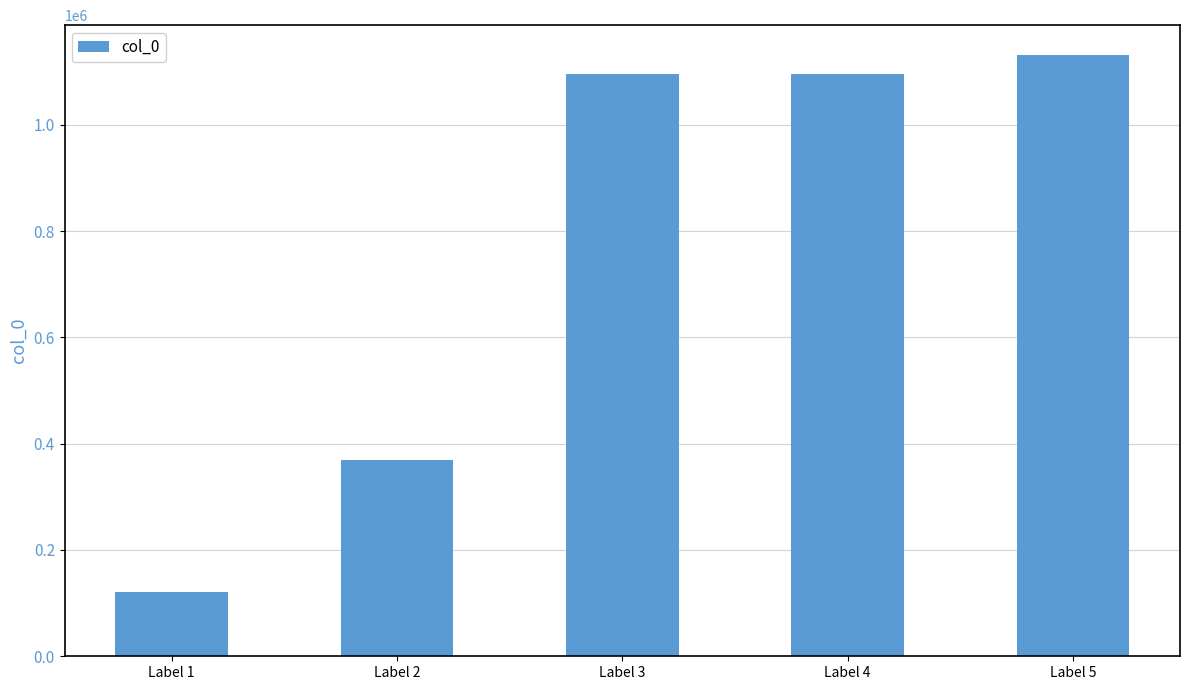

What value does the data have at Label 2, to the nearest 50?

369950